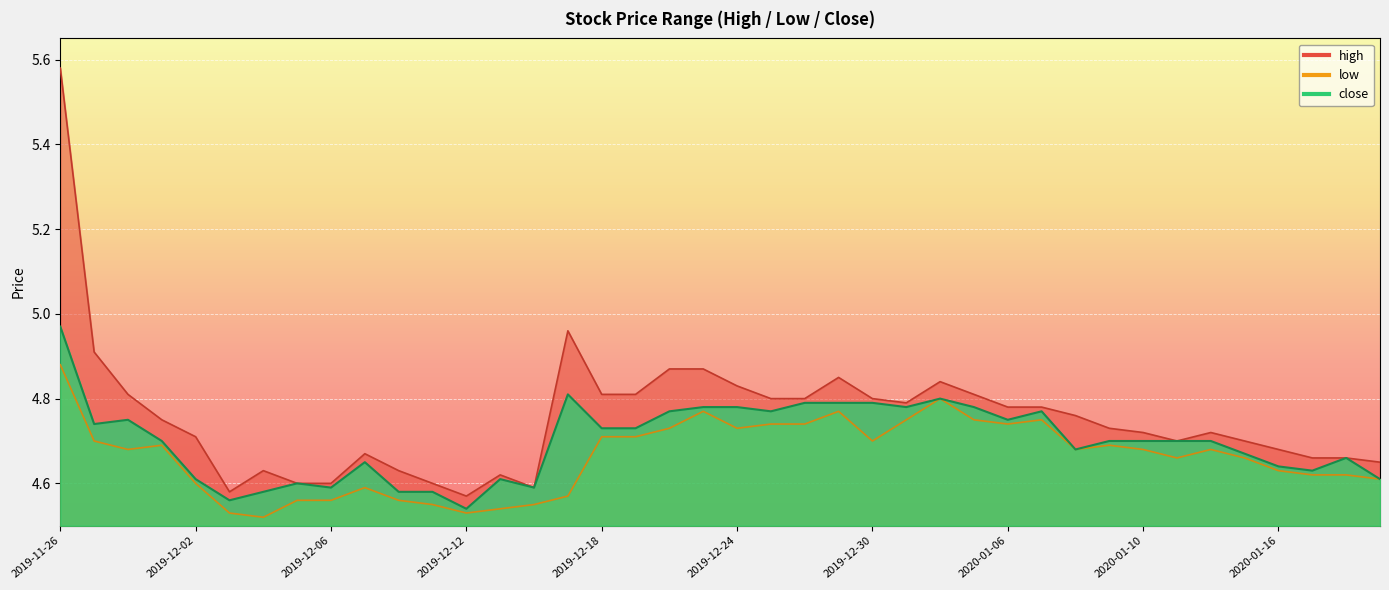

Which label corresponds to the largest value in the chart?

2019-11-26